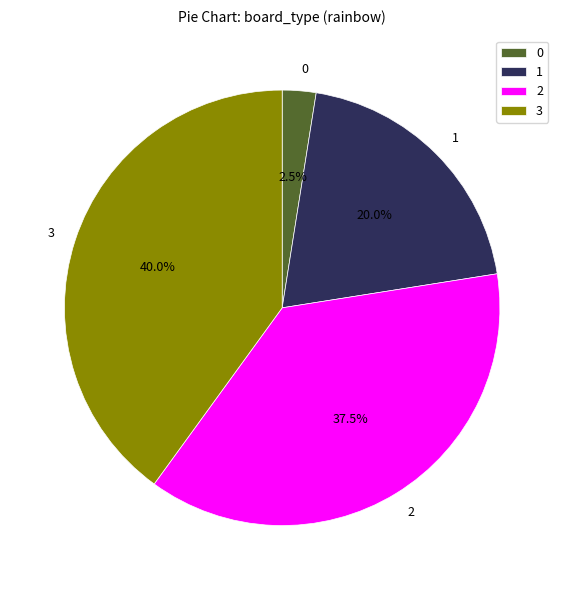

Between 1 and 3, which is larger?

3